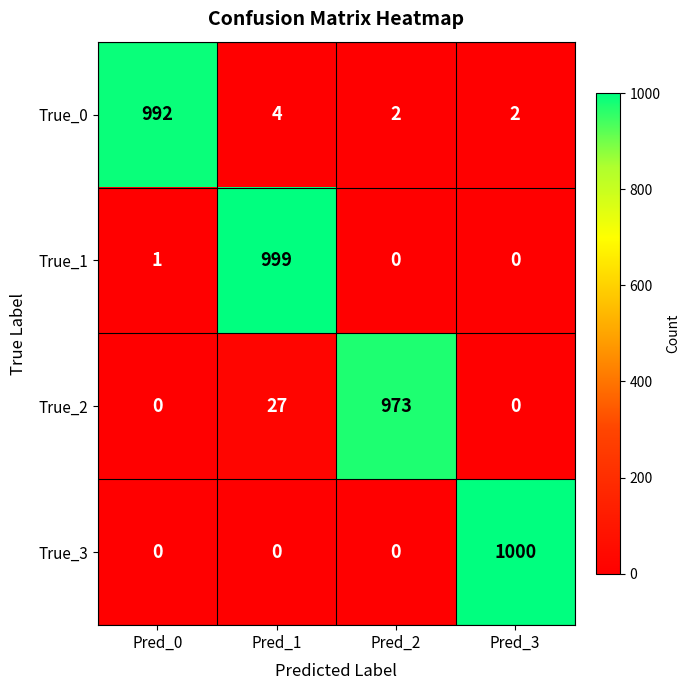

Count the number of data series in this chart.

4